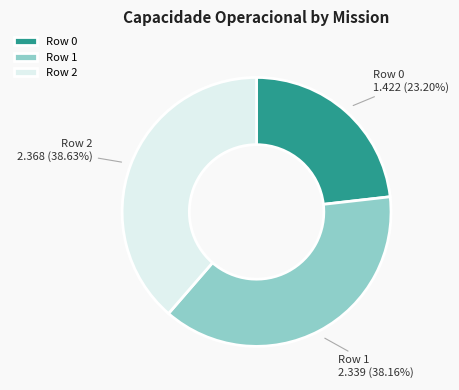

To the nearest percent, what is the average slice percentage?

33%